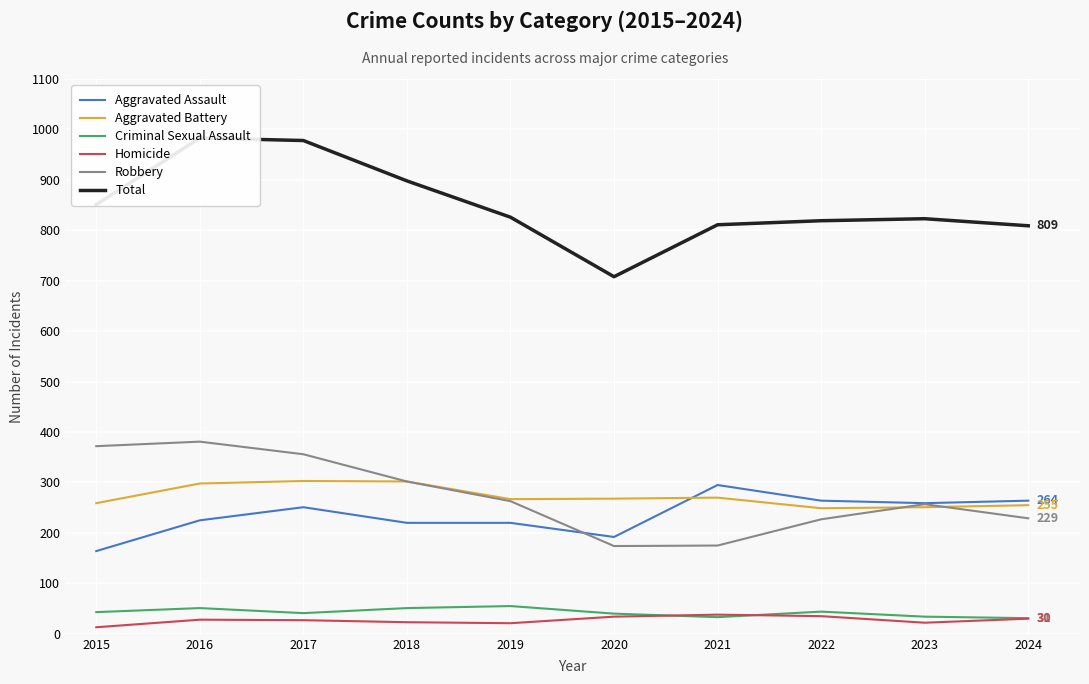

Which category has the highest value across all series?

2016